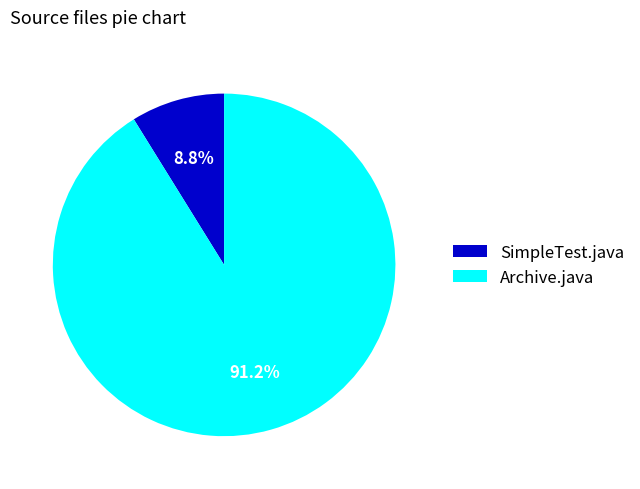

Count the number of slices in the pie.

2